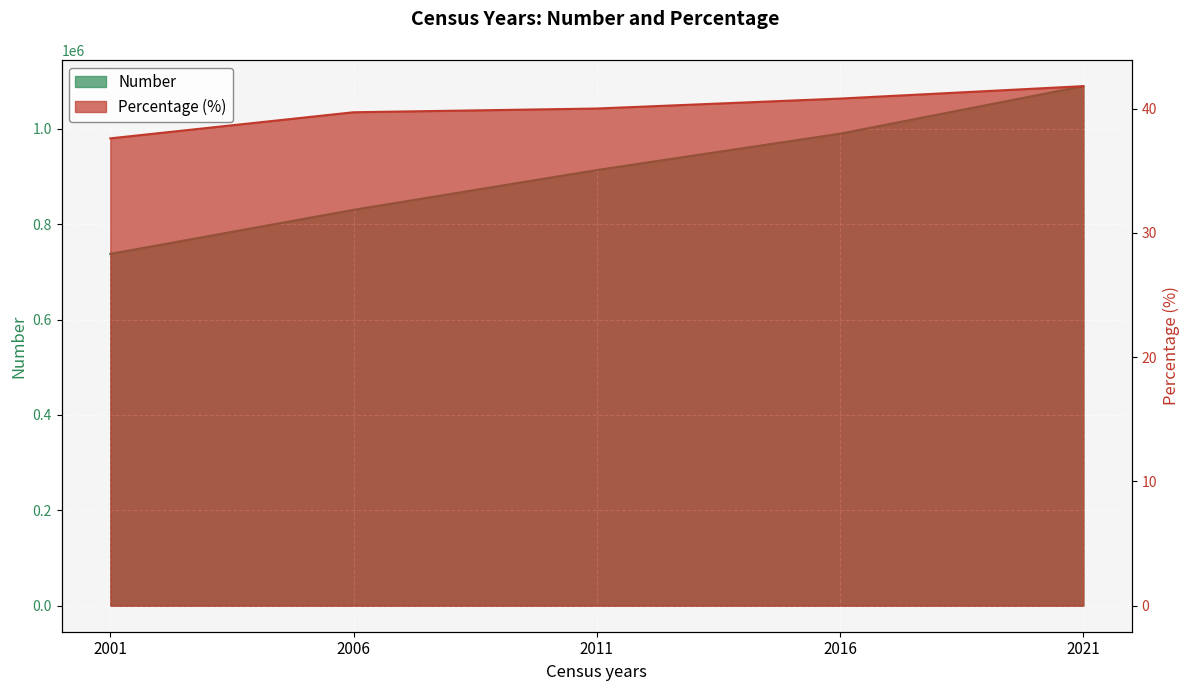

Between 2011 and 2016, which series saw the biggest shift?

Number